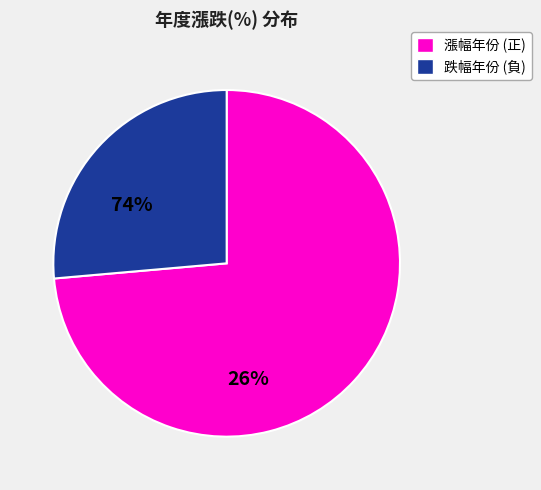

Which category accounts for the majority?

漲幅年份 (正)